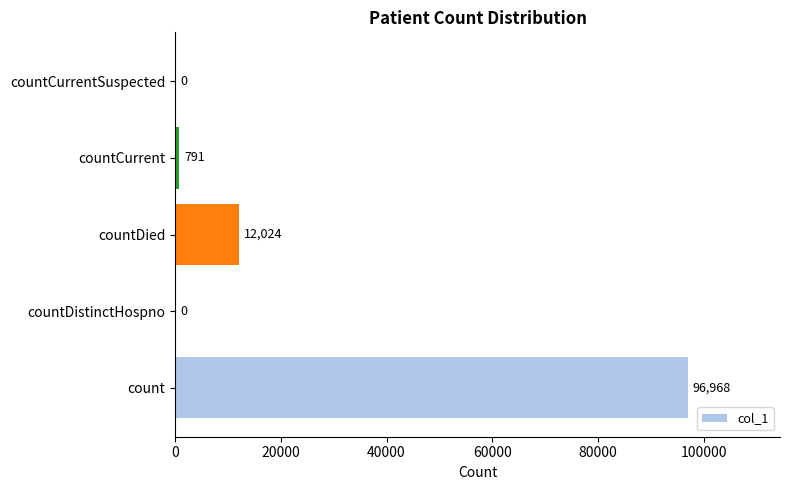

The chart shows a value of 19882 at countDied. True or false?

False